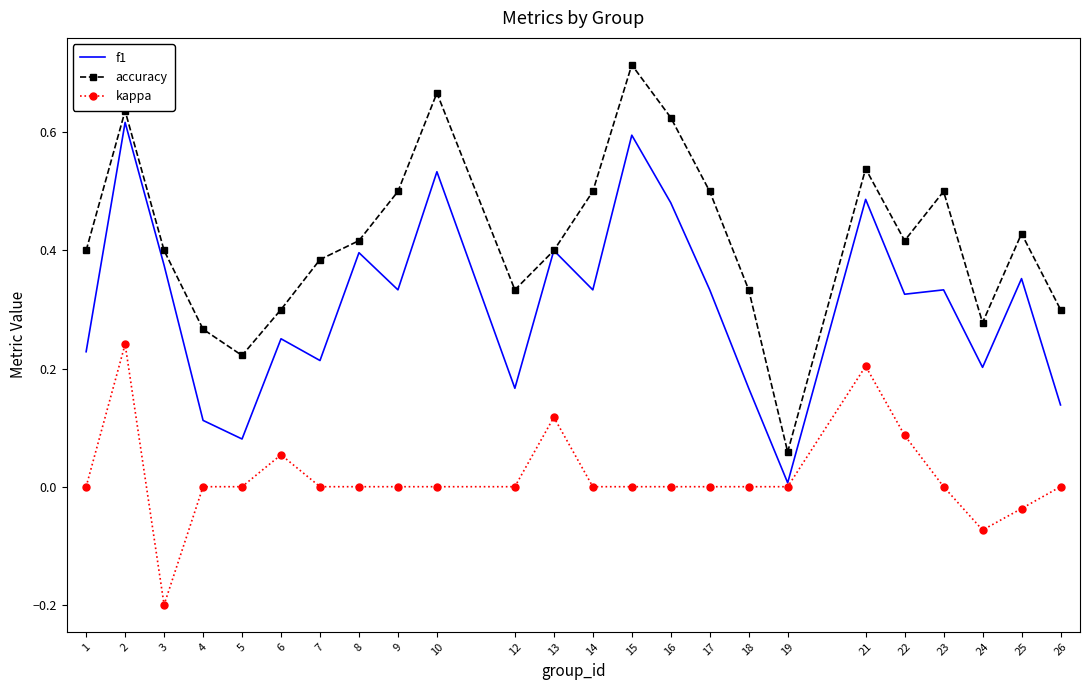

Which category has the lowest value in the kappa series?

3